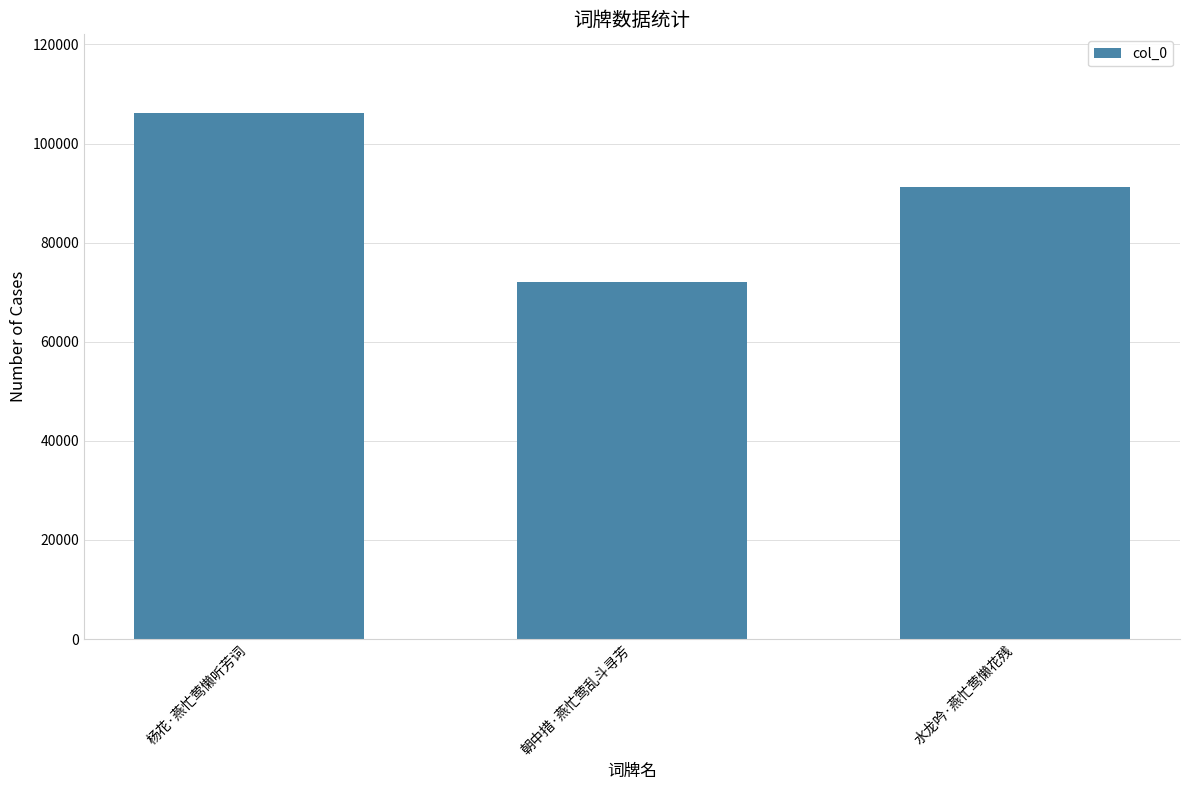

The value at 朝中措·燕忙莺乱斗寻芳 is 72159. True or false?

True